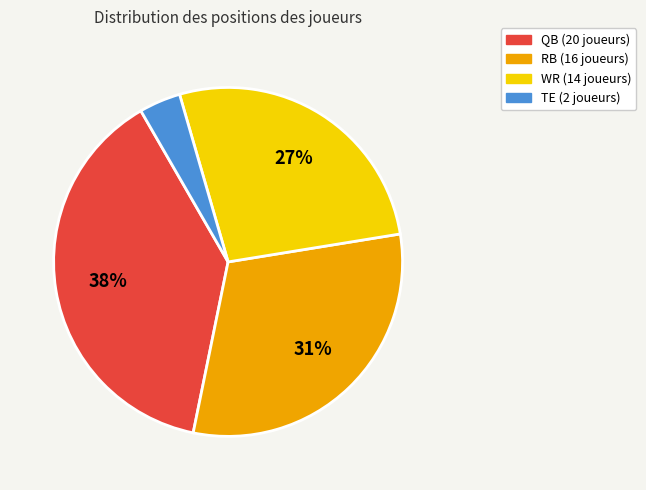

To the nearest percent, what is the average slice percentage?

25%